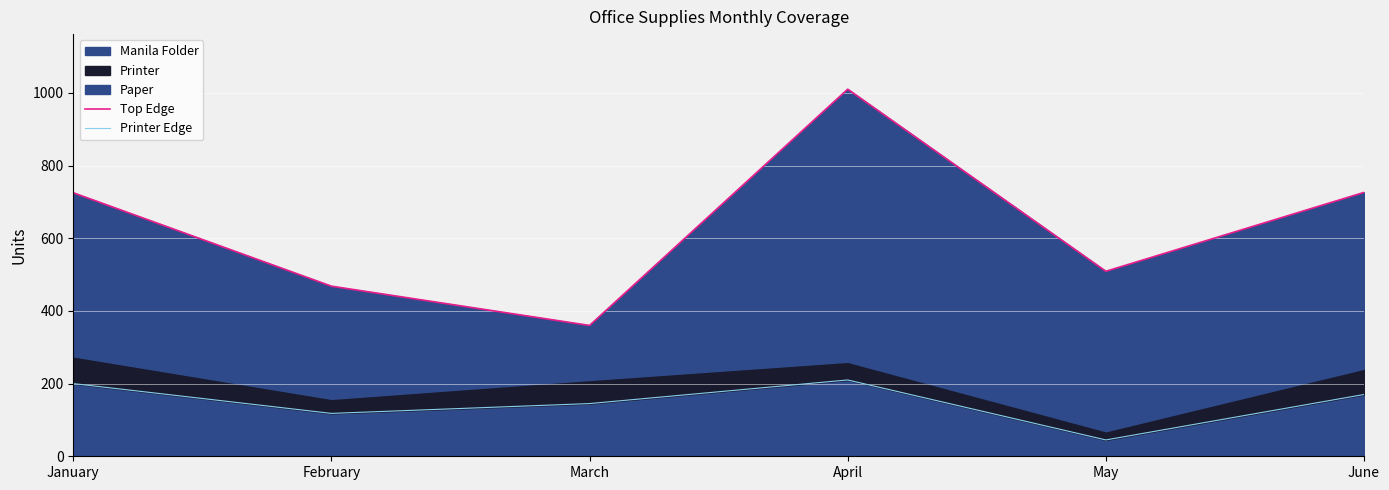

What is the difference between the highest and lowest values at May?

464